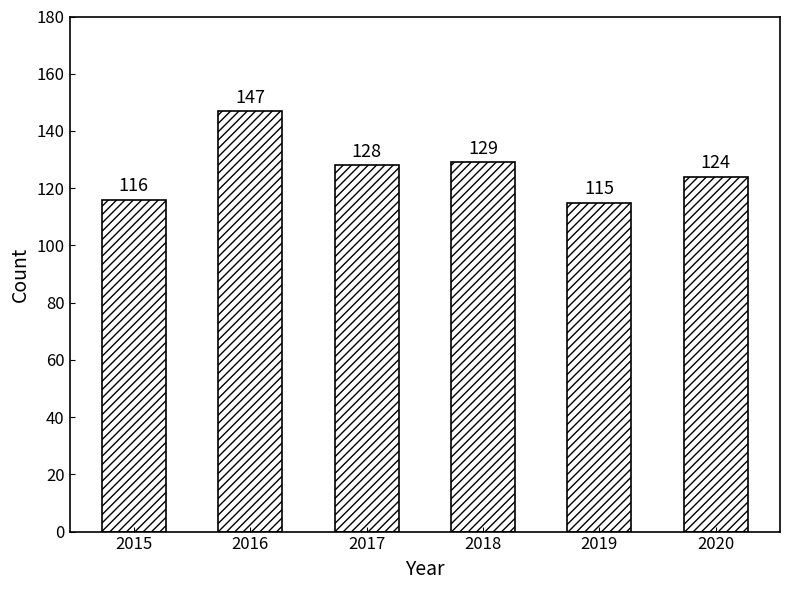

Which has a higher value, 2018 or 2020?

2018